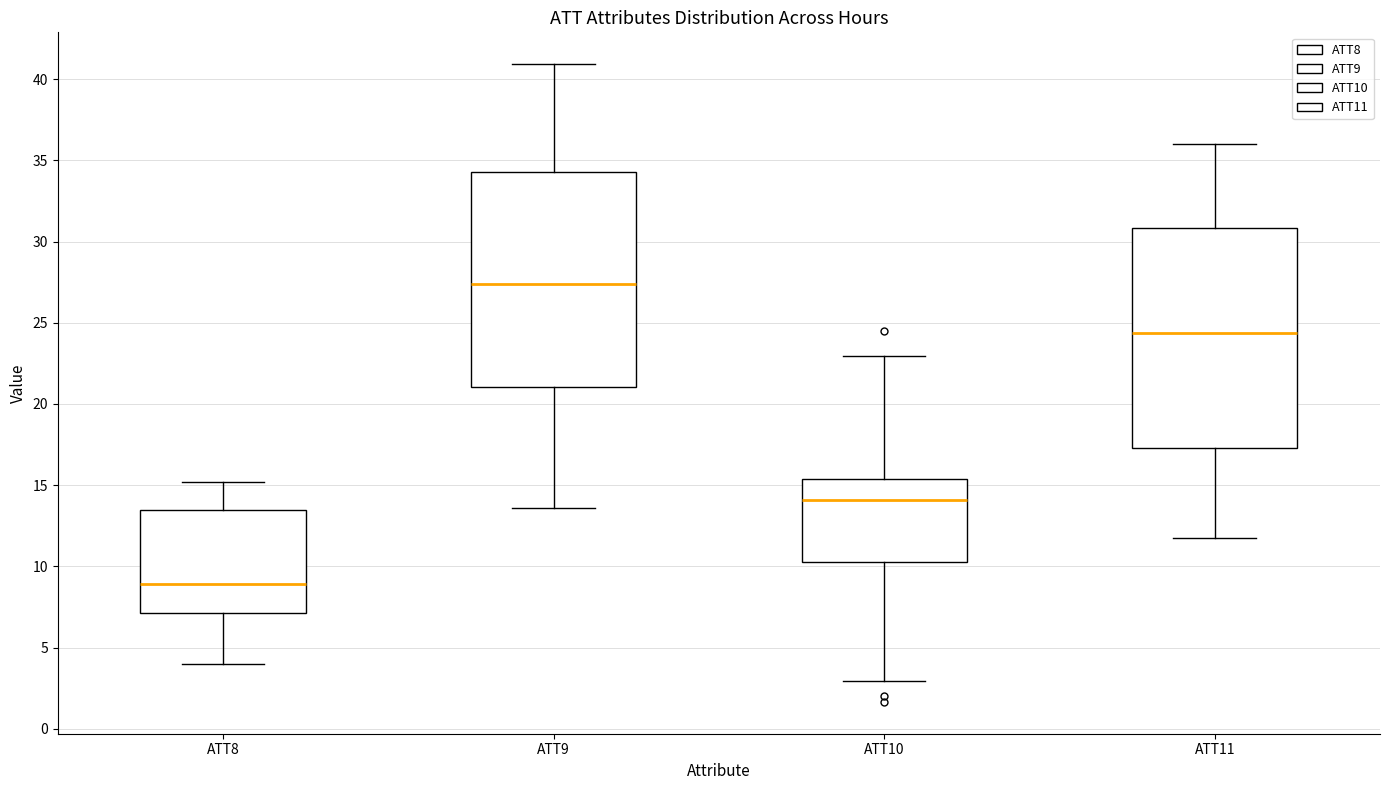

Reading left to right, read every box against the y-axis: the position of its median line, the range the box covers, and the ends of its whiskers. The values are not printed on the chart, so give them approximately, as read against the axis.

ATT8: median 9.0, box 7.0 to 13.5, whiskers 4.0 to 15.0
ATT9: median 27.5, box 21.0 to 34.5, whiskers 13.5 to 41.0
ATT10: median 14.0, box 10.5 to 15.5, whiskers 3.0 to 23.0
ATT11: median 24.5, box 17.5 to 31.0, whiskers 11.5 to 36.0